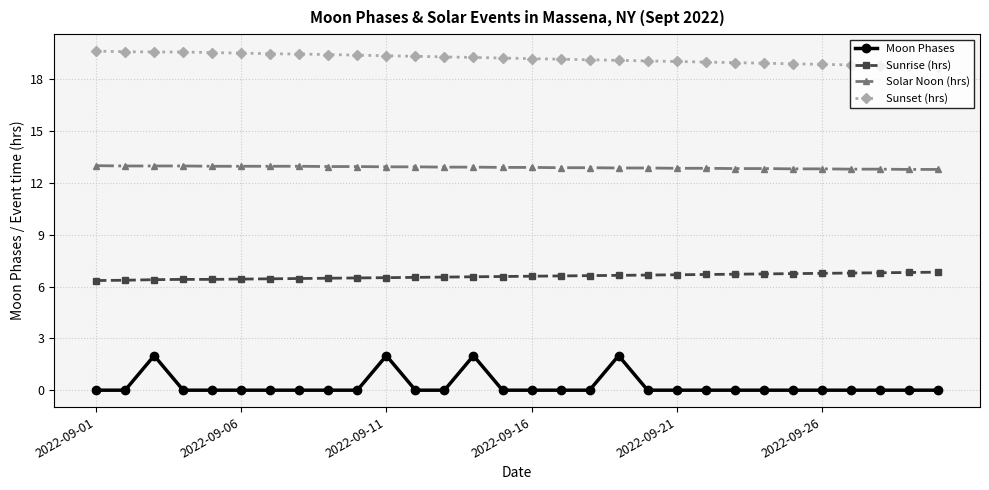

Which series has the largest total across all categories?

Sunset (hrs)